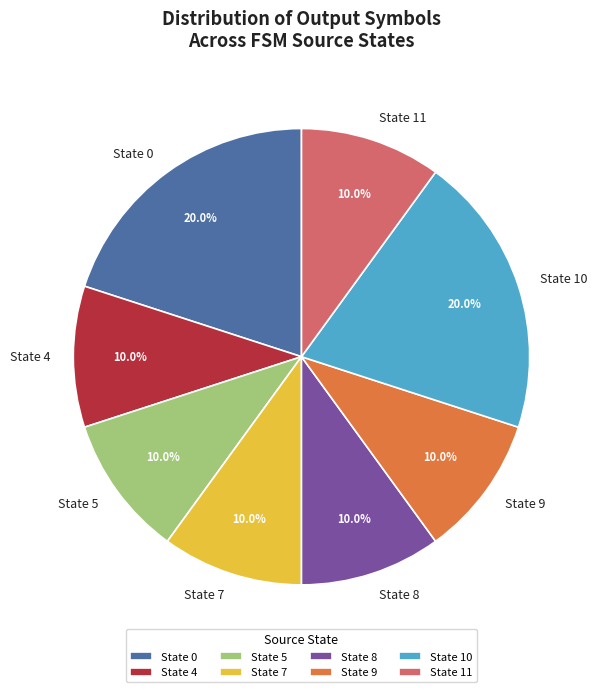

Is there any slice that represents more than half of the pie?

No